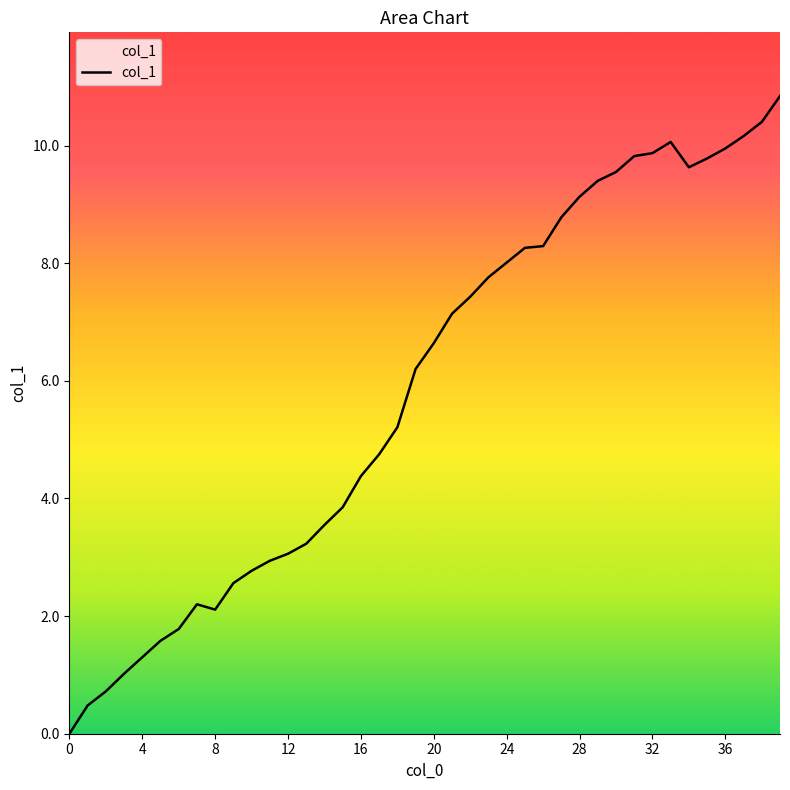

What is the difference between the maximum and minimum values?

10.8